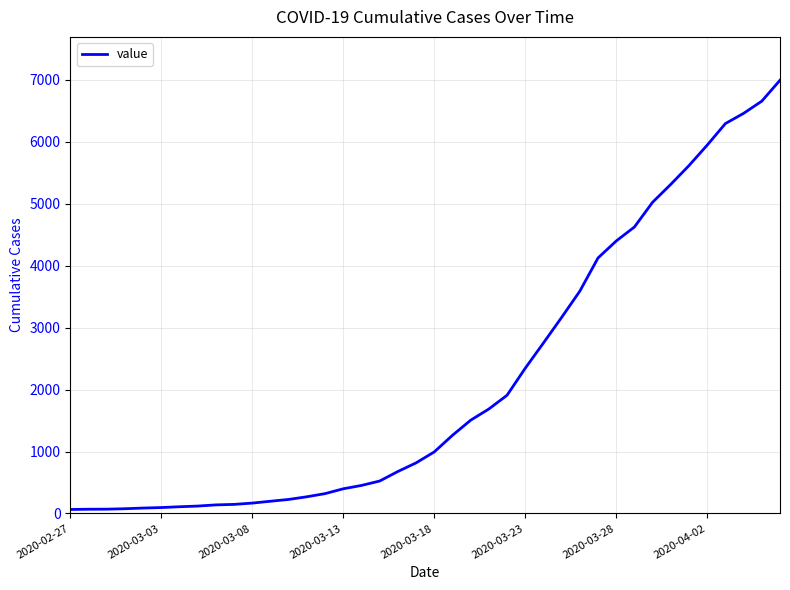

What is the maximum value shown in the chart?

6995